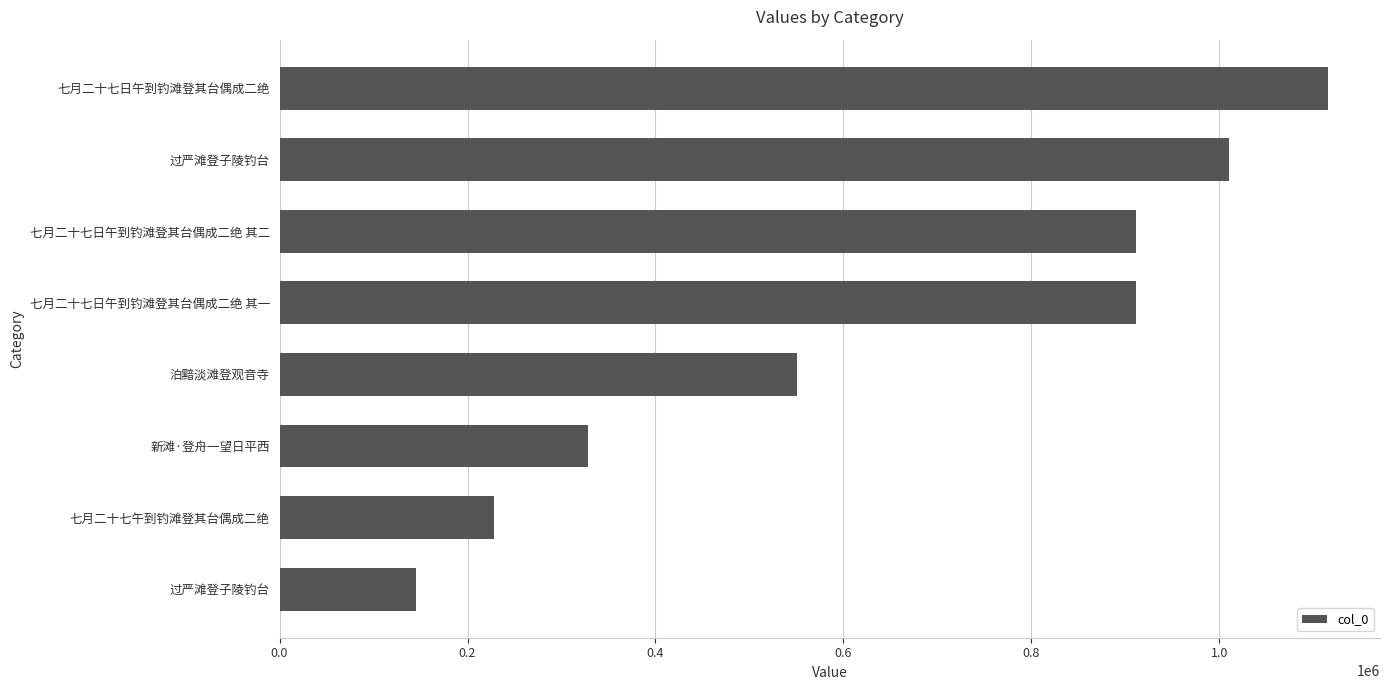

How many values are between 328053 and 1010534?

5